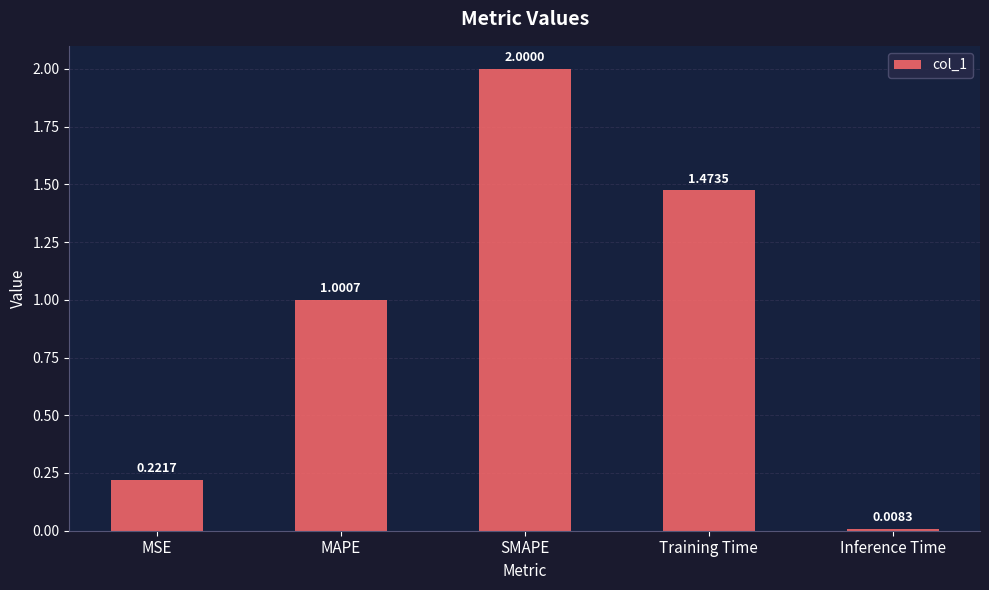

Which has a higher value, Training Time or MSE?

Training Time